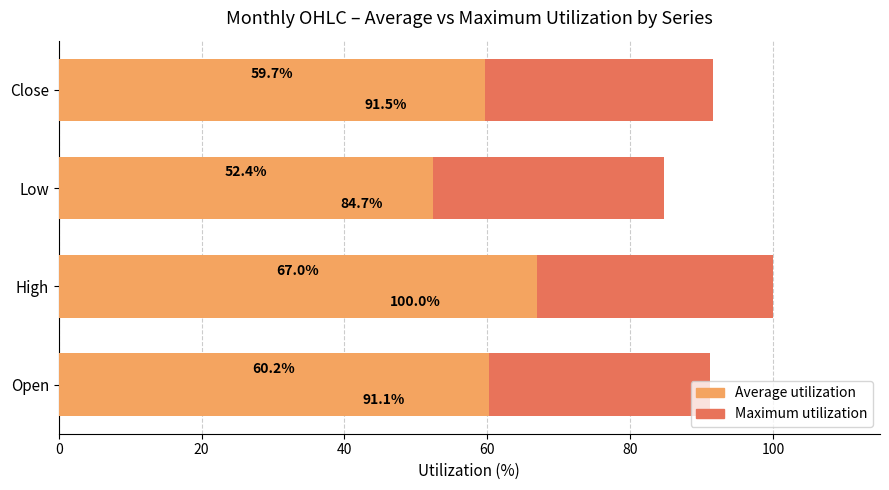

What is the average value of the Average utilization series?

59.8